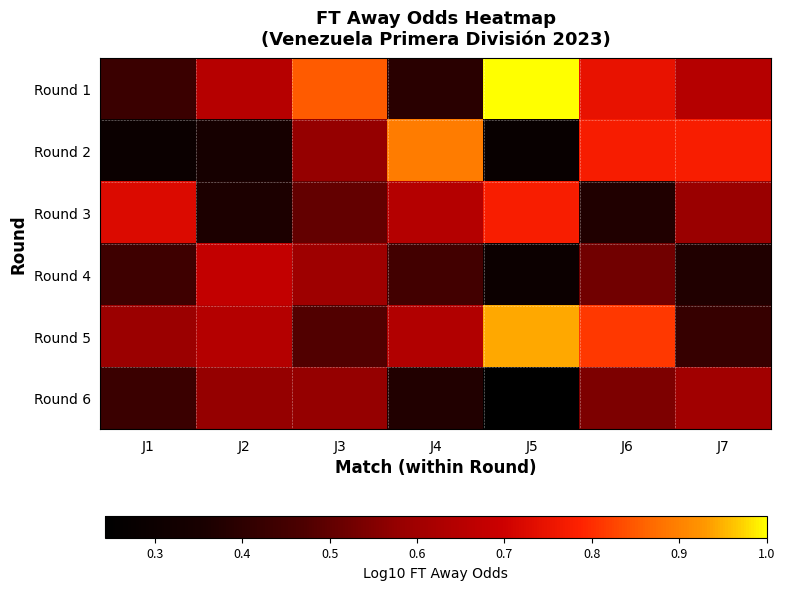

Which label corresponds to the largest value in the chart?

J5